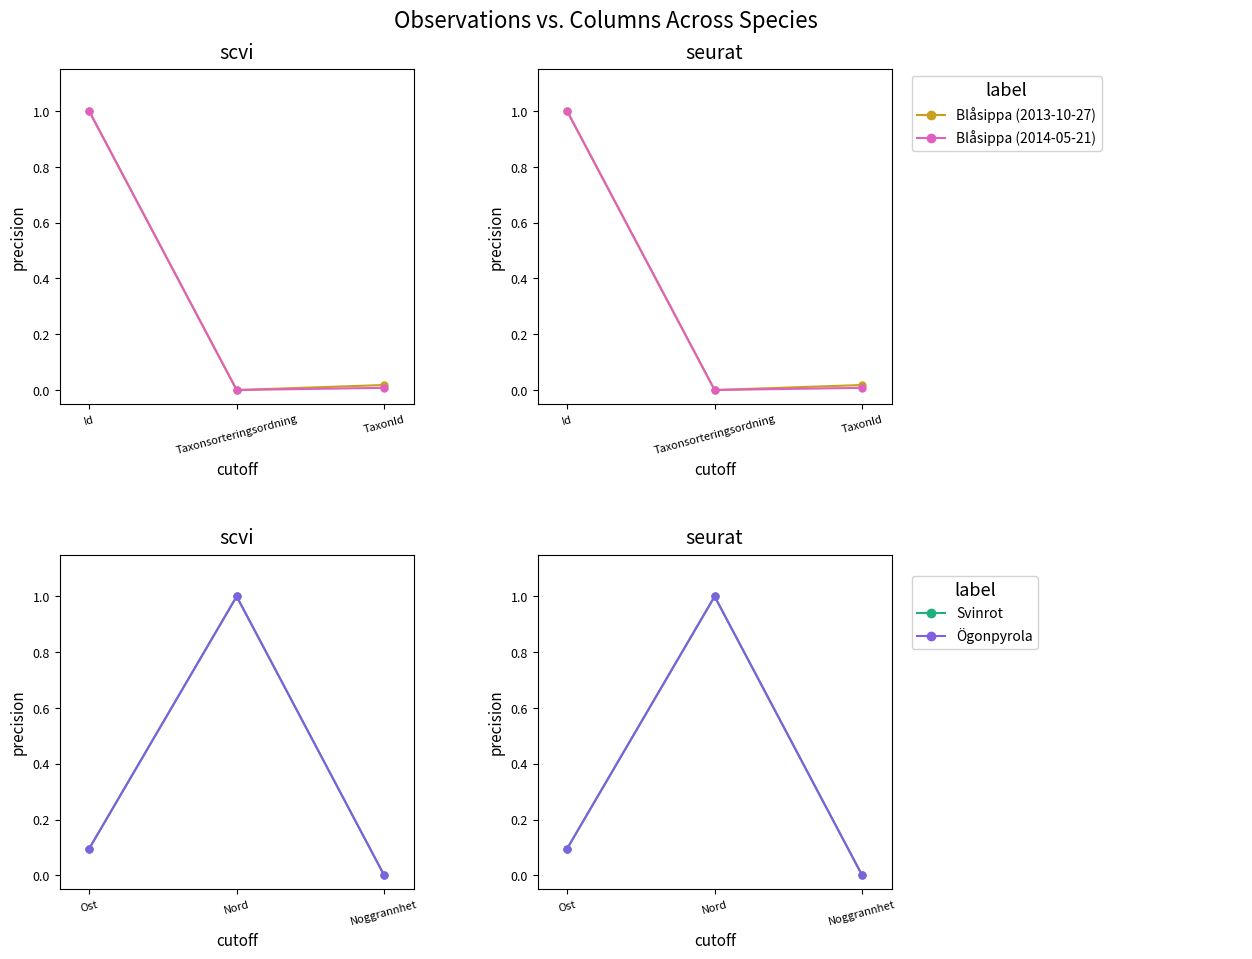

How many lines are shown in the chart?

4